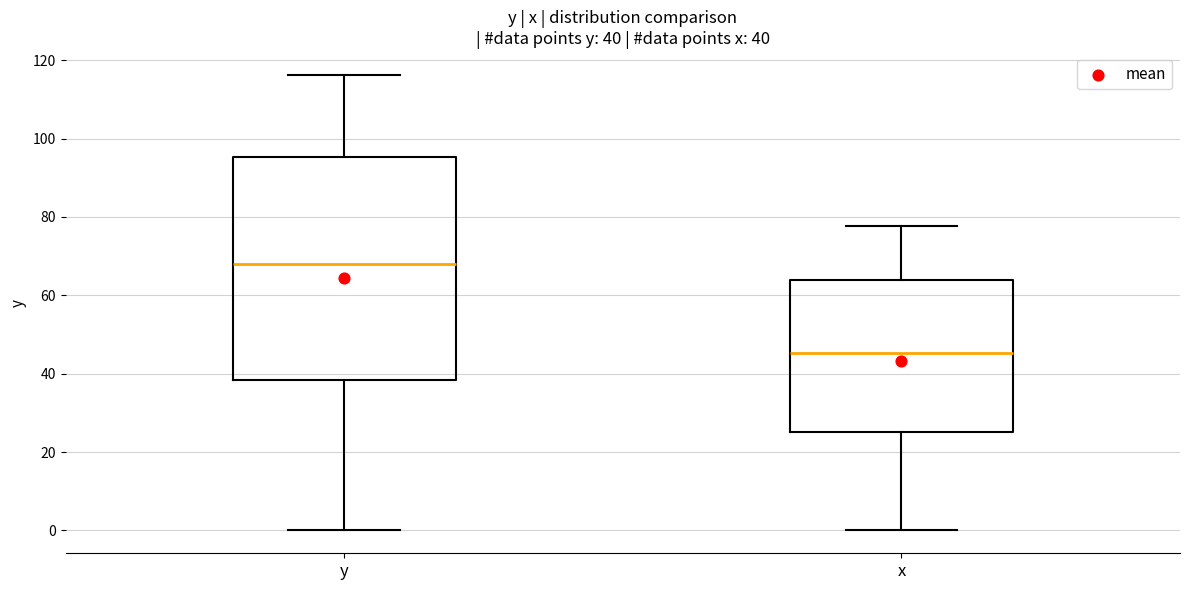

Which box has the lowest median line?

x